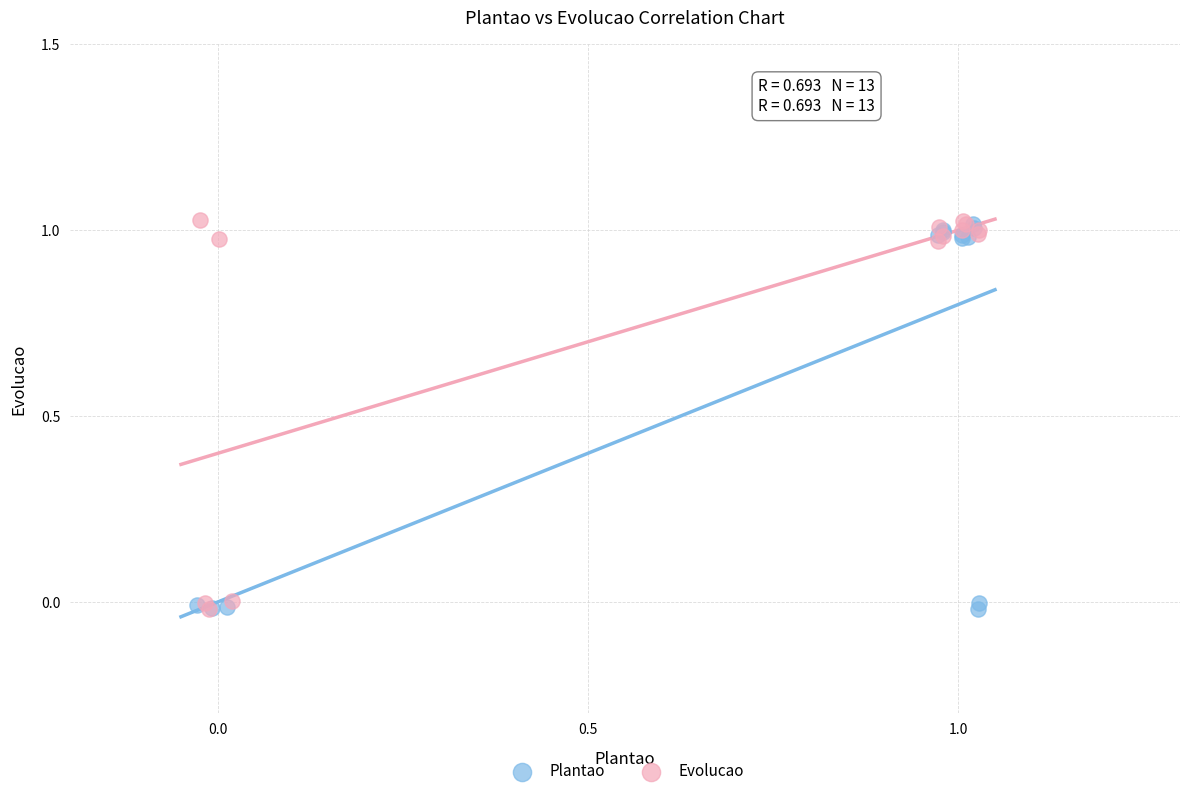

What are all the series names shown in the legend?

Plantao, Evolucao